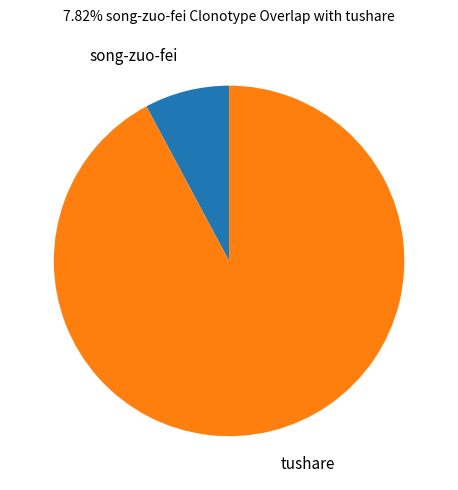

Rank the categories by value from lowest to highest.

song-zuo-fei, tushare